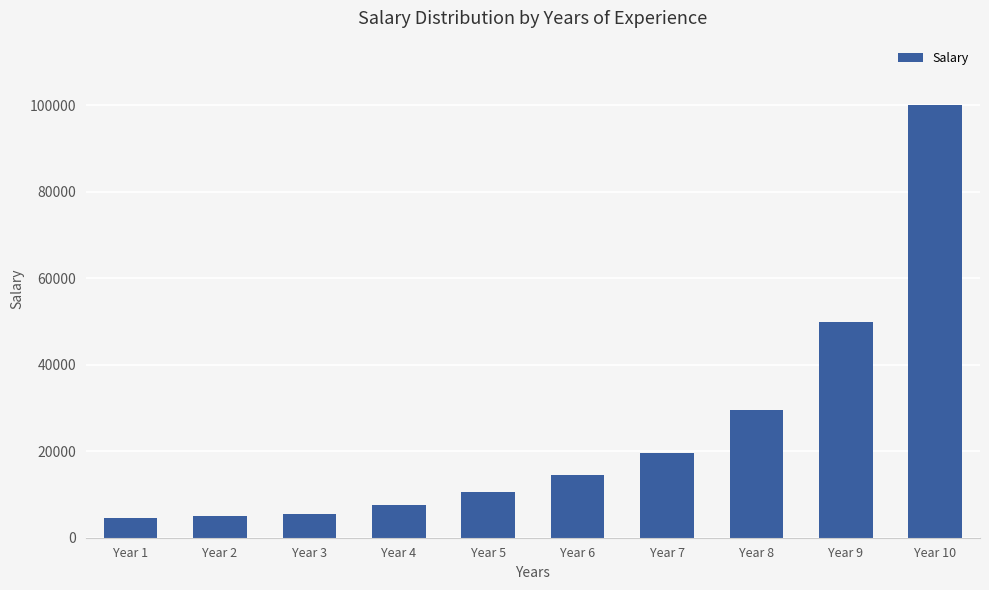

The chart shows a value of 4500 at Year 1. True or false?

True